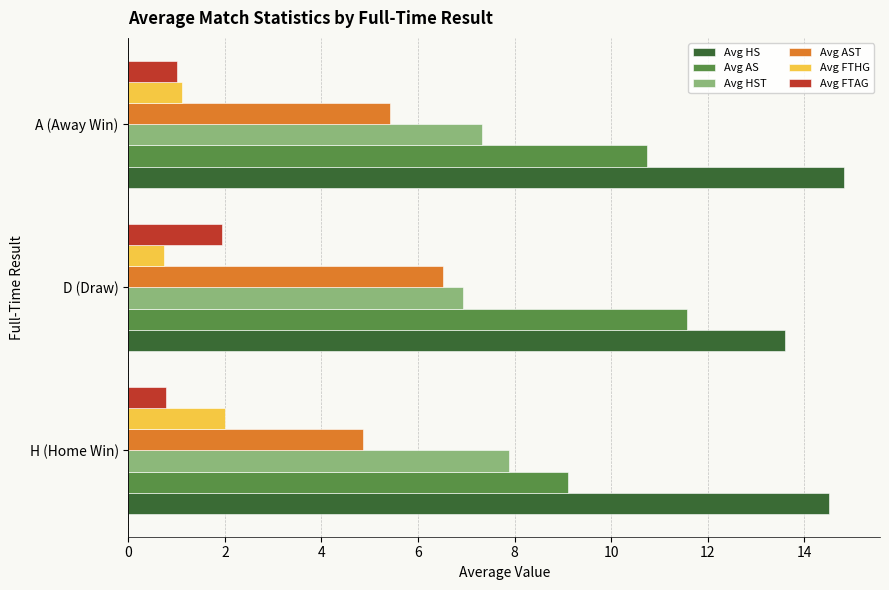

What is the lowest value of the Avg FTHG series?

0.7